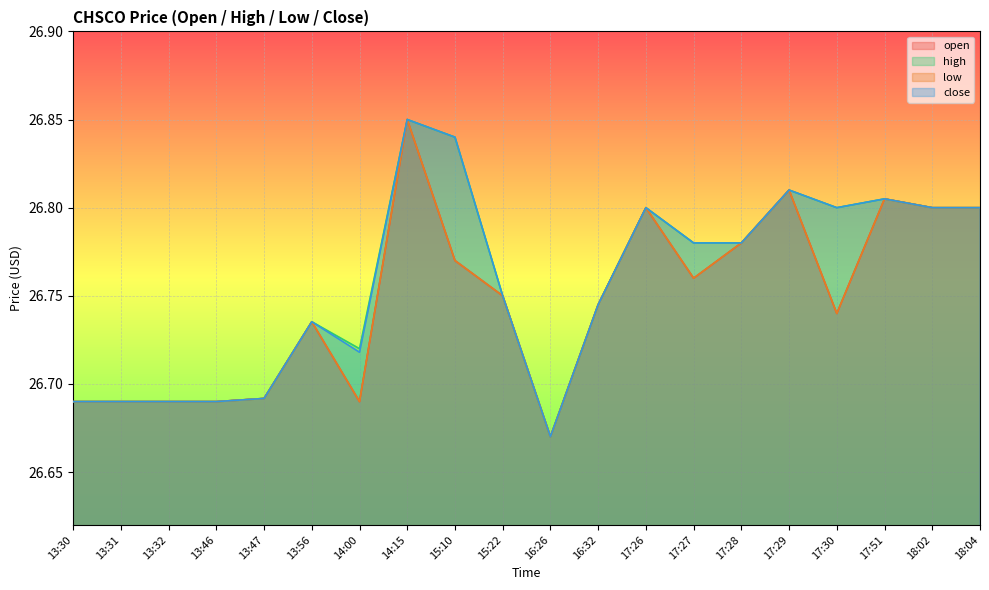

How many low values are between 26 and 27?

20